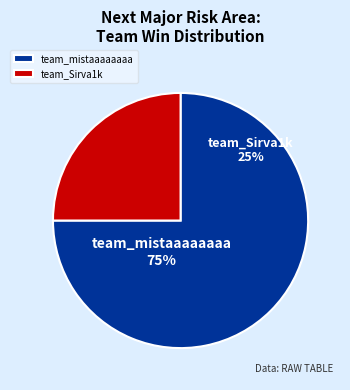

Rank the categories by value from lowest to highest.

team_Sirva1k, team_mistaaaaaaaa